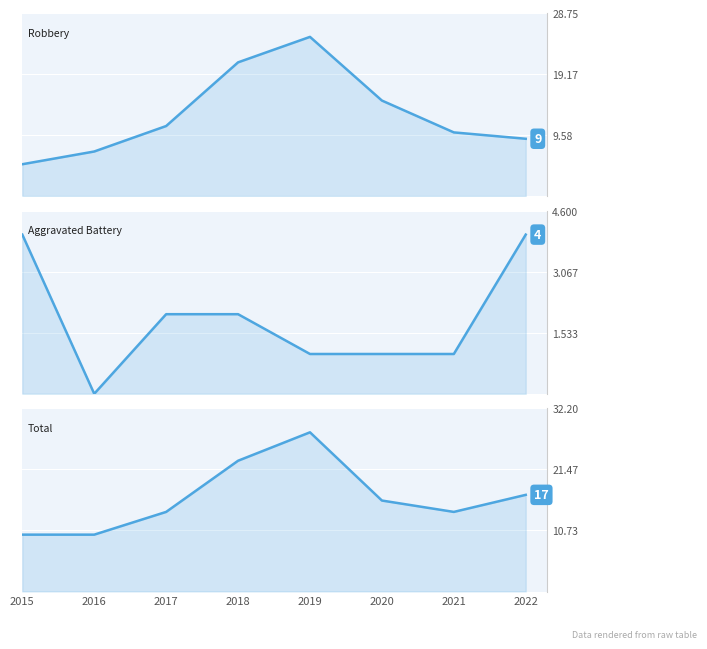

How many interior local peaks does the Total series have?

1